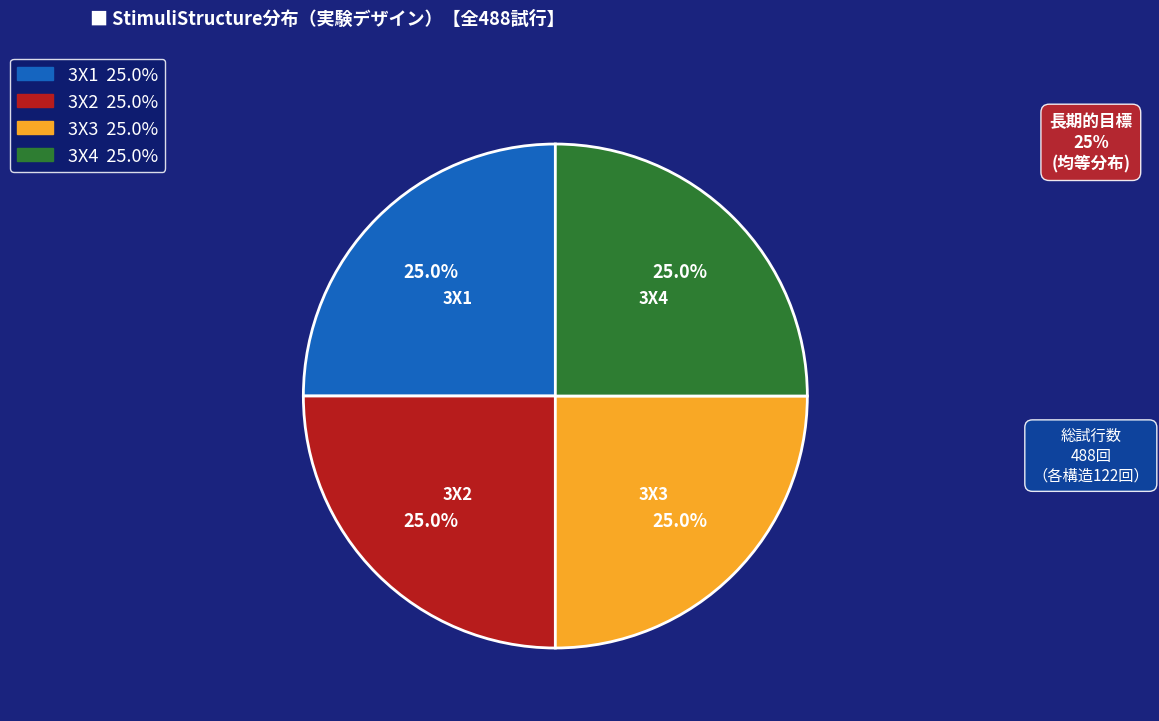

To the nearest percent, what portion does 3X4 represent?

25%